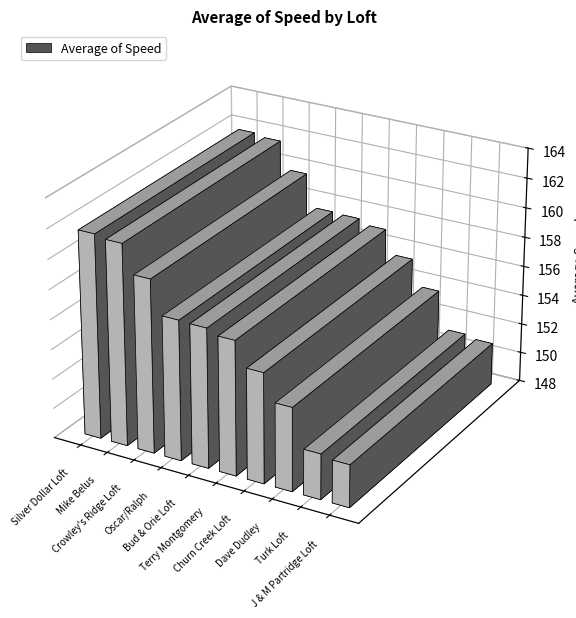

List the labels in order of value, largest first.

Silver Dollar Loft, Mike Belus, Crowley's Ridge Loft, Oscar/Ralph, Bud & Orie Loft, Terry Montgomery, Churn Creek Loft, Dave Dudley, Turk Loft, J & M Partridge Loft